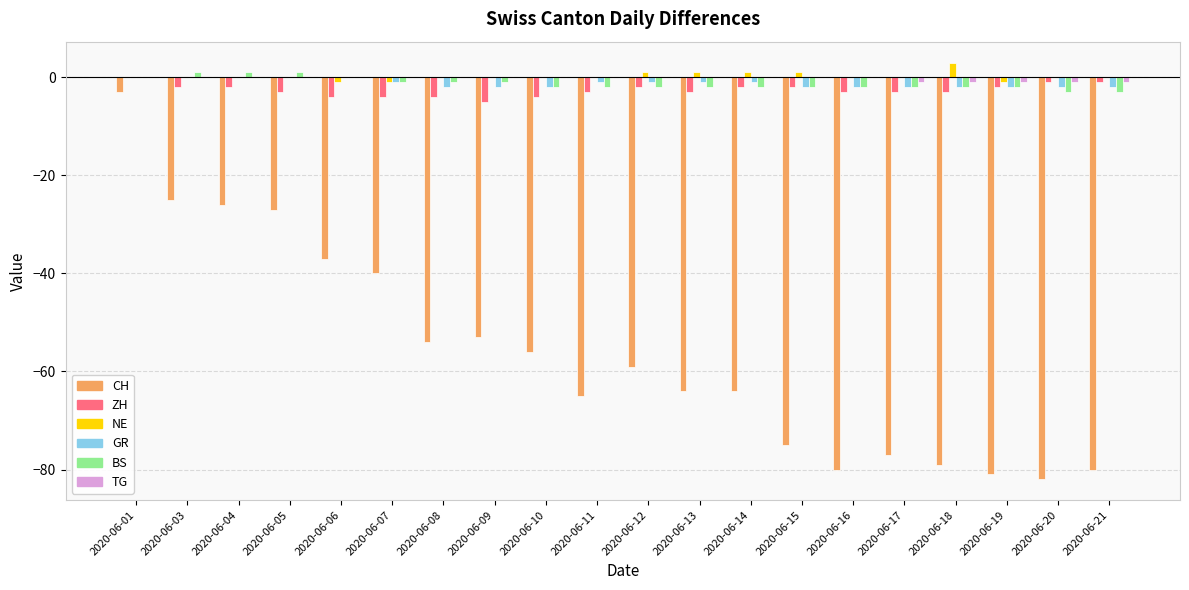

Reading right to left, list all the values displayed in this chart.

CH: 2020-06-21=-80	2020-06-20=-82	2020-06-19=-81	2020-06-18=-79	2020-06-17=-77	2020-06-16=-80	2020-06-15=-75	2020-06-14=-64	2020-06-13=-64	2020-06-12=-59	2020-06-11=-65	2020-06-10=-56	2020-06-09=-53	2020-06-08=-54	2020-06-07=-40	2020-06-06=-37	2020-06-05=-27	2020-06-04=-26	2020-06-03=-25	2020-06-01=-3
ZH: 2020-06-21=-1	2020-06-20=-1	2020-06-19=-2	2020-06-18=-3	2020-06-17=-3	2020-06-16=-3	2020-06-15=-2	2020-06-14=-2	2020-06-13=-3	2020-06-12=-2	2020-06-11=-3	2020-06-10=-4	2020-06-09=-5	2020-06-08=-4	2020-06-07=-4	2020-06-06=-4	2020-06-05=-3	2020-06-04=-2	2020-06-03=-2	2020-06-01=0
NE: 2020-06-21=0	2020-06-20=0	2020-06-19=-1	2020-06-18=3	2020-06-17=0	2020-06-16=0	2020-06-15=1	2020-06-14=1	2020-06-13=1	2020-06-12=1	2020-06-11=0	2020-06-10=0	2020-06-09=0	2020-06-08=0	2020-06-07=-1	2020-06-06=-1	2020-06-05=0	2020-06-04=0	2020-06-03=0	2020-06-01=0
GR: 2020-06-21=-2	2020-06-20=-2	2020-06-19=-2	2020-06-18=-2	2020-06-17=-2	2020-06-16=-2	2020-06-15=-2	2020-06-14=-1	2020-06-13=-1	2020-06-12=-1	2020-06-11=-1	2020-06-10=-2	2020-06-09=-2	2020-06-08=-2	2020-06-07=-1	2020-06-06=0	2020-06-05=0	2020-06-04=0	2020-06-03=0	2020-06-01=0
BS: 2020-06-21=-3	2020-06-20=-3	2020-06-19=-2	2020-06-18=-2	2020-06-17=-2	2020-06-16=-2	2020-06-15=-2	2020-06-14=-2	2020-06-13=-2	2020-06-12=-2	2020-06-11=-2	2020-06-10=-2	2020-06-09=-1	2020-06-08=-1	2020-06-07=-1	2020-06-06=0	2020-06-05=1	2020-06-04=1	2020-06-03=1	2020-06-01=0
TG: 2020-06-21=-1	2020-06-20=-1	2020-06-19=-1	2020-06-18=-1	2020-06-17=-1	2020-06-16=0	2020-06-15=0	2020-06-14=0	2020-06-13=0	2020-06-12=0	2020-06-11=0	2020-06-10=0	2020-06-09=0	2020-06-08=0	2020-06-07=0	2020-06-06=0	2020-06-05=0	2020-06-04=0	2020-06-03=0	2020-06-01=0